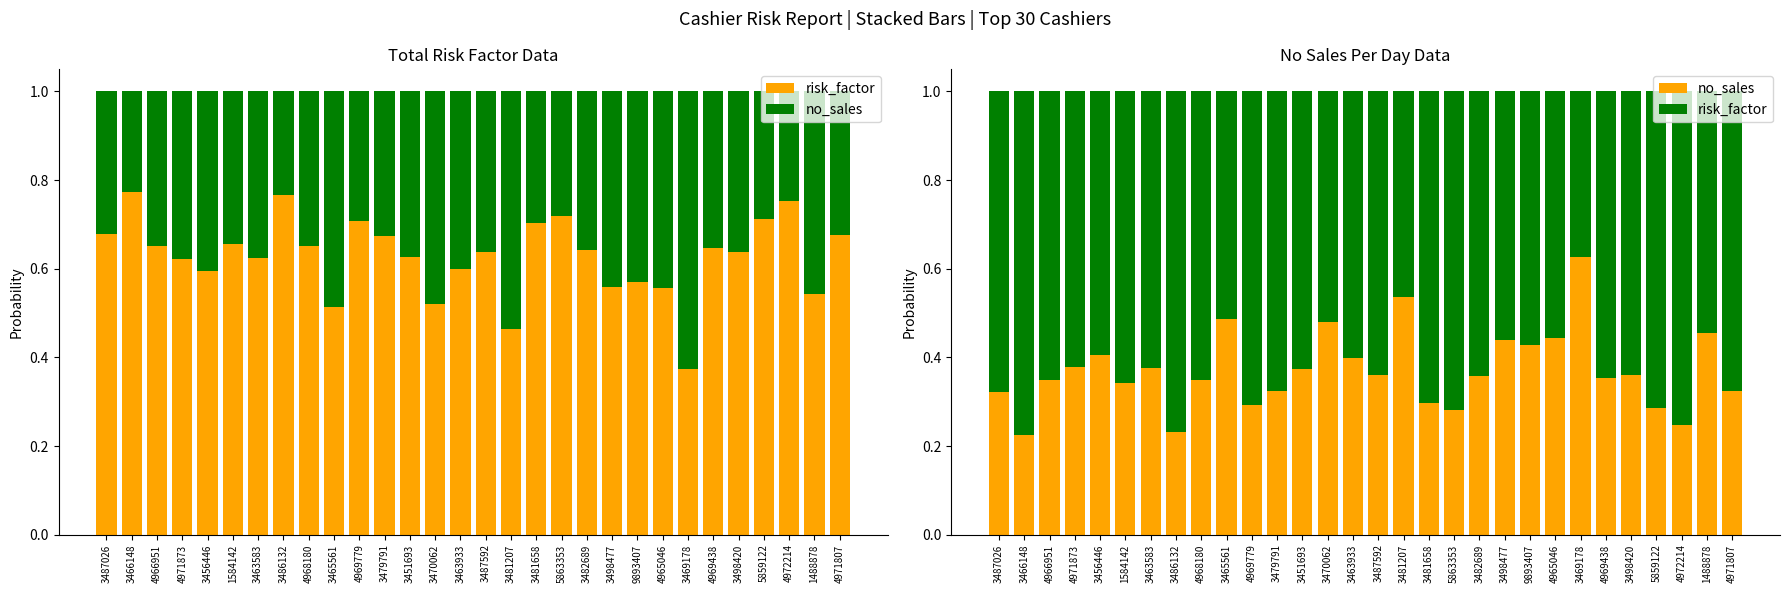

What is the difference between the no_sales values at 5859122 and 3463583?

0.1